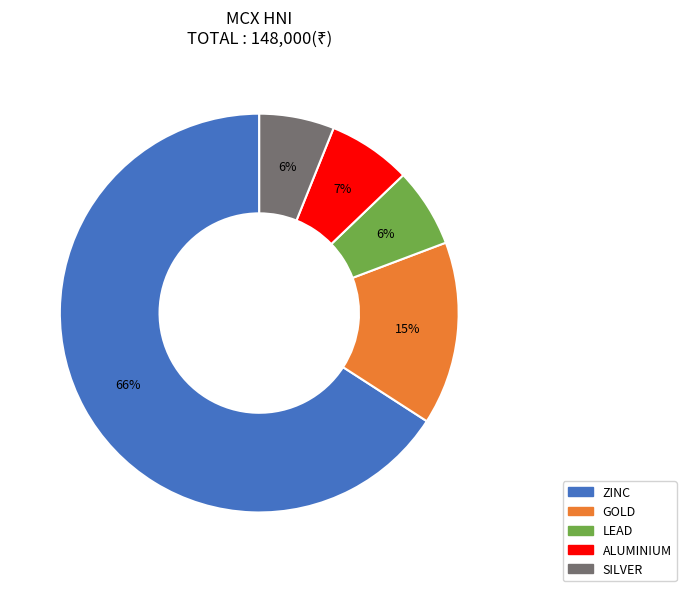

Is there any slice that represents more than half of the pie?

Yes